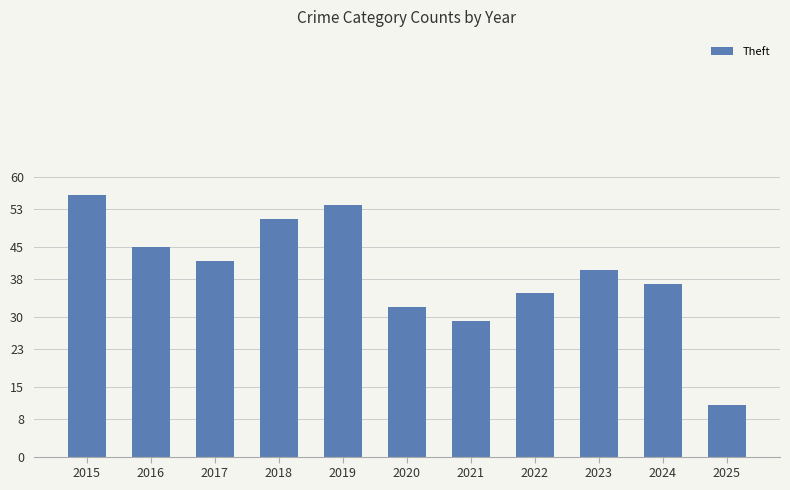

What is the ratio of the value at 2018 to the value at 2023?

1.3